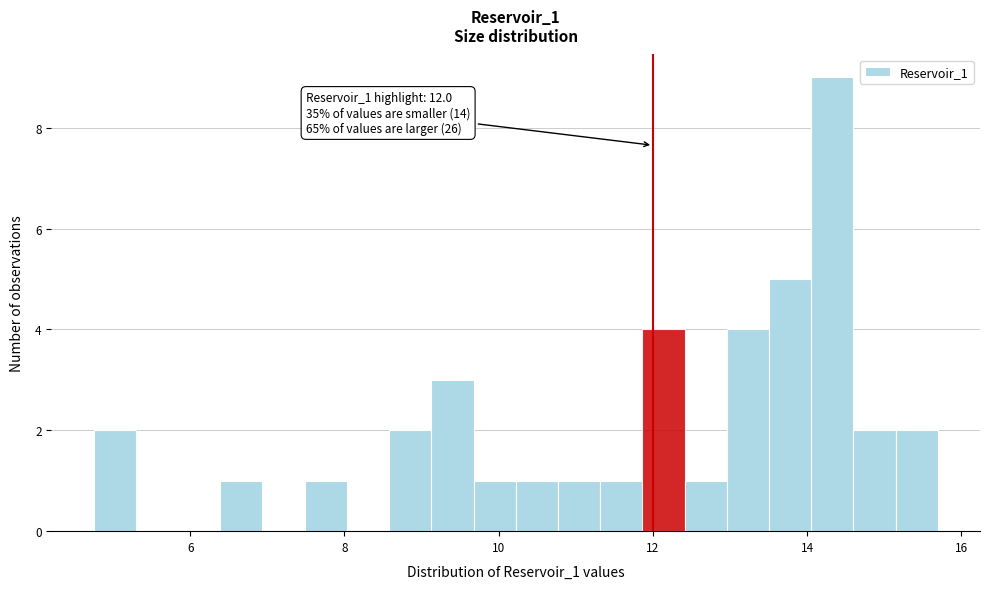

Read against the x-axis, roughly where is the centre of the tallest bar?

14.4